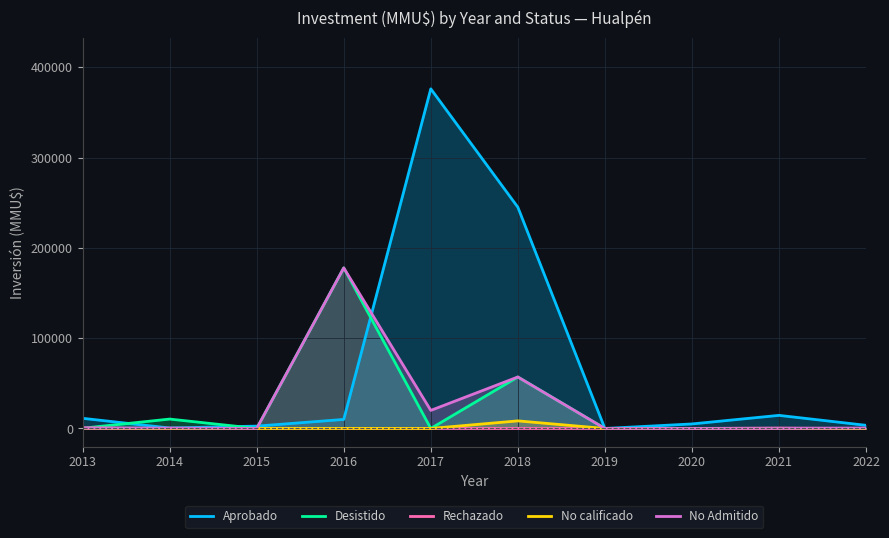

How many interior local valleys does the Aprobado series have?

2